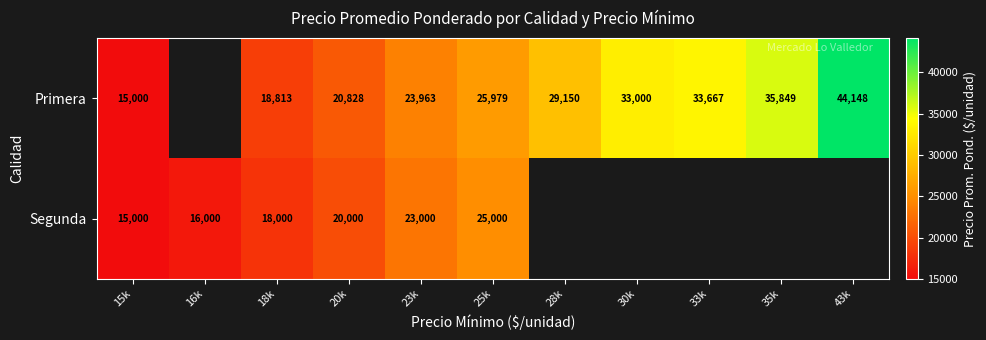

Between 18k and 23k, which series saw the biggest shift?

Primera